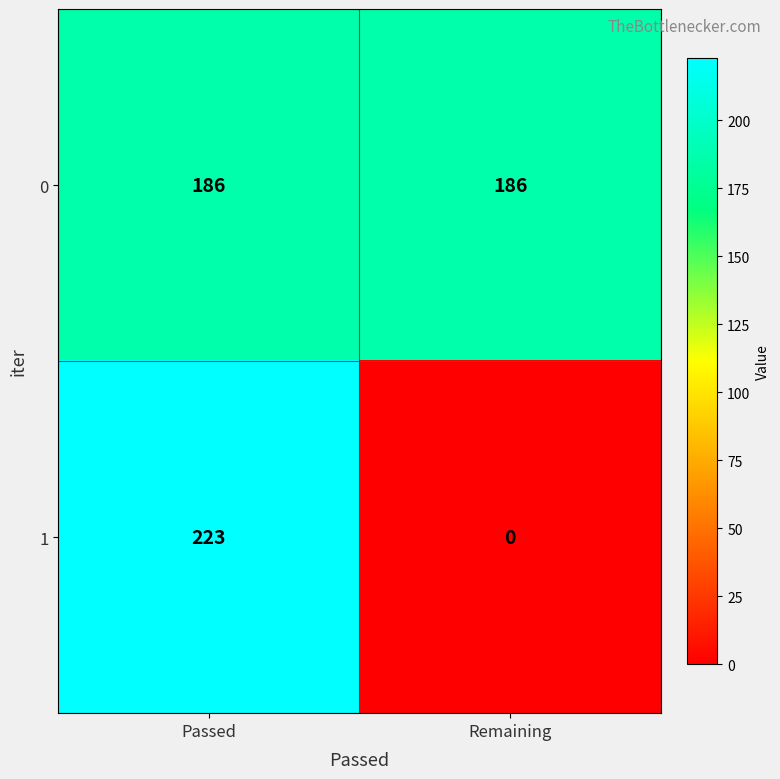

What is the sum of all 0 values?

372